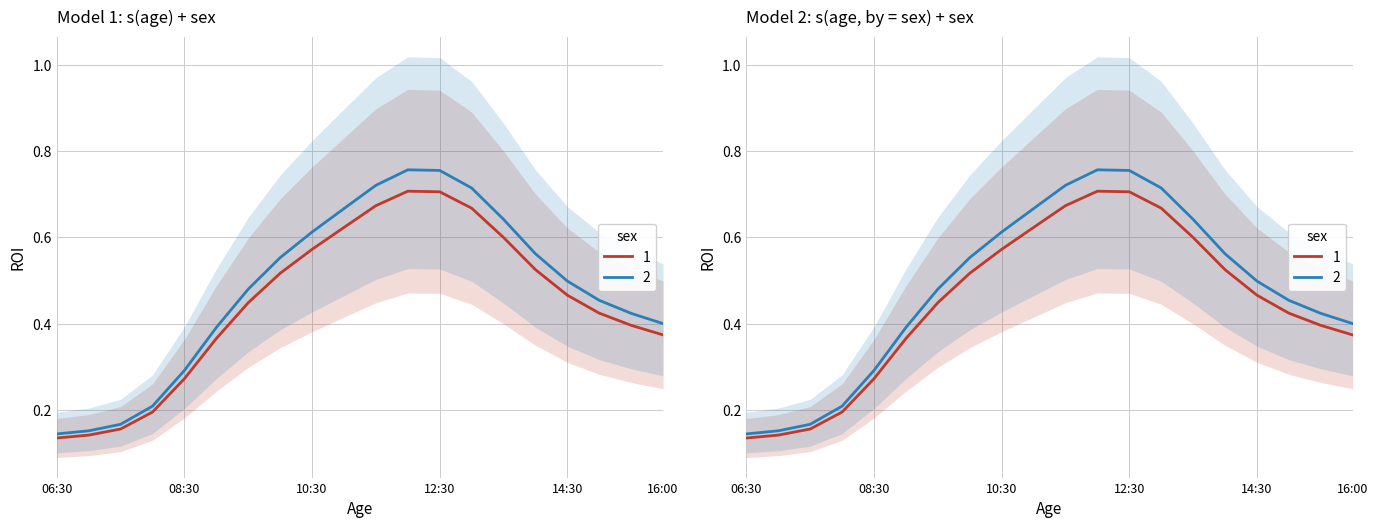

True or false: 2 and 4 cross at least once.

False